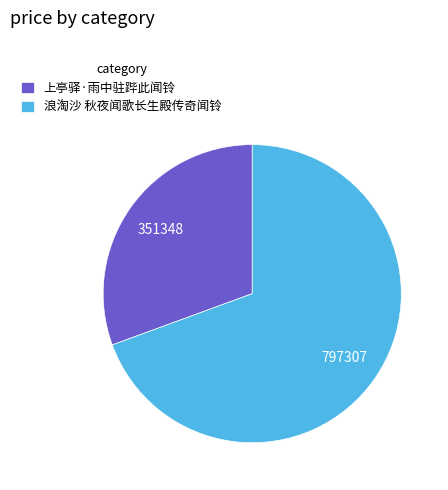

Which category has the smallest portion of the pie?

上亭驿·雨中驻跸此闻铃